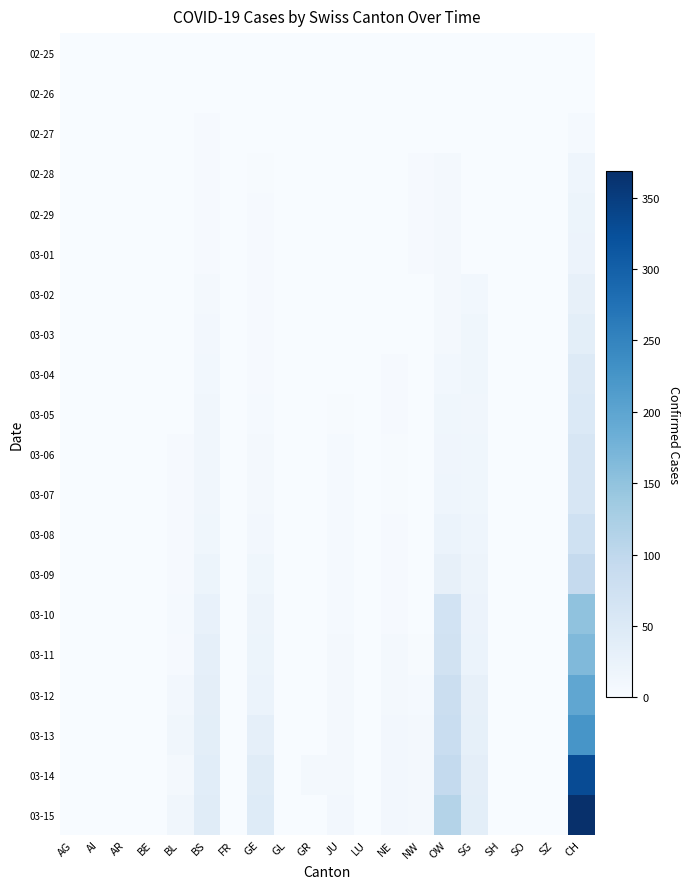

What is the difference between the highest and lowest values at NE?

10